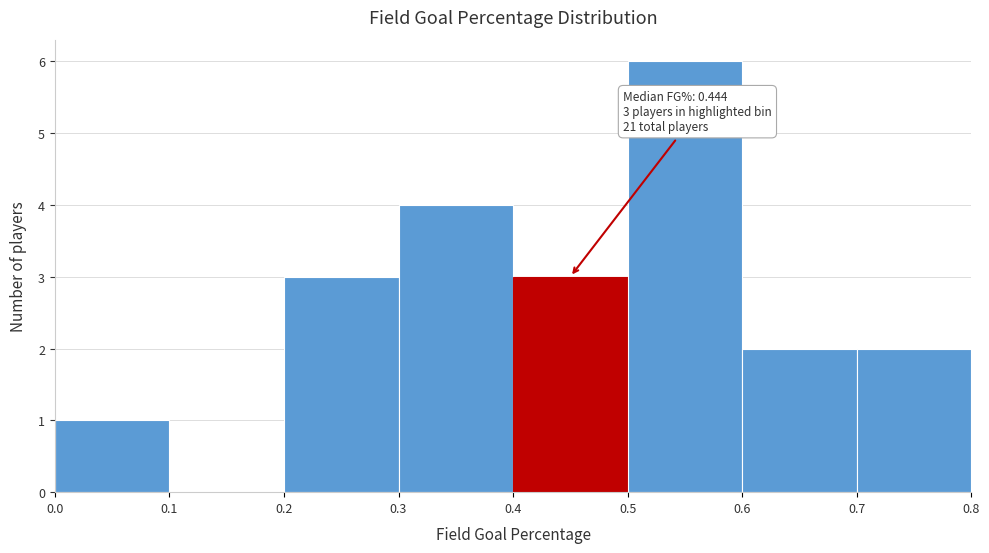

Over which range of the x-axis is the bar tallest?

0.5 to 0.6